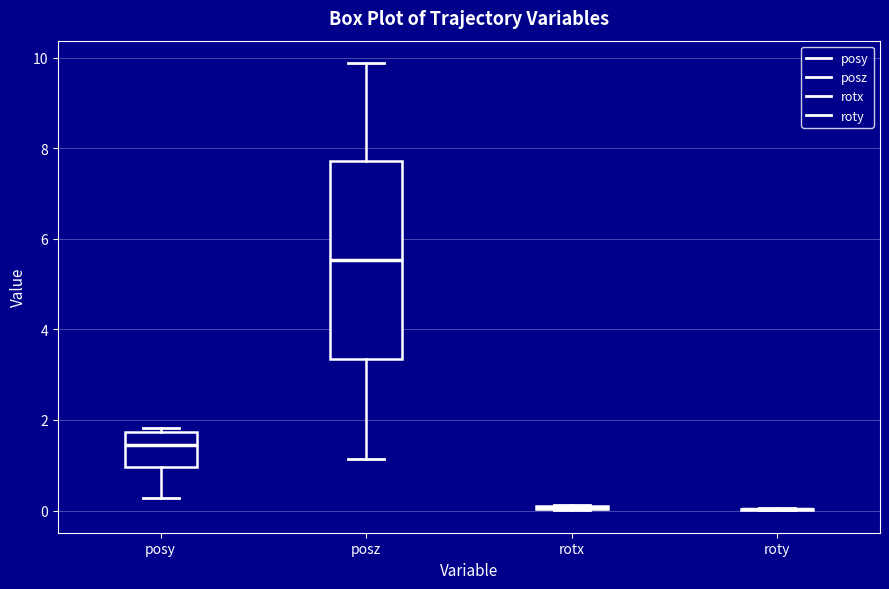

Where does the lower whisker of the box for posz end on the y-axis? The values are not printed on the chart, so give them approximately, as read against the axis.

1.2